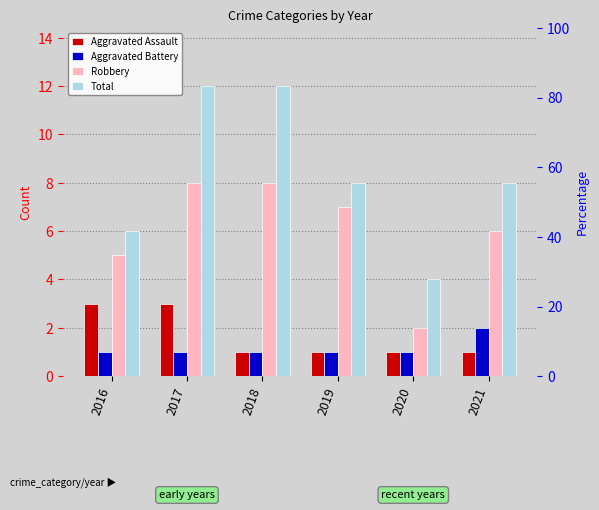

What is the value of the Aggravated Assault bar at the 4th from the left?

1